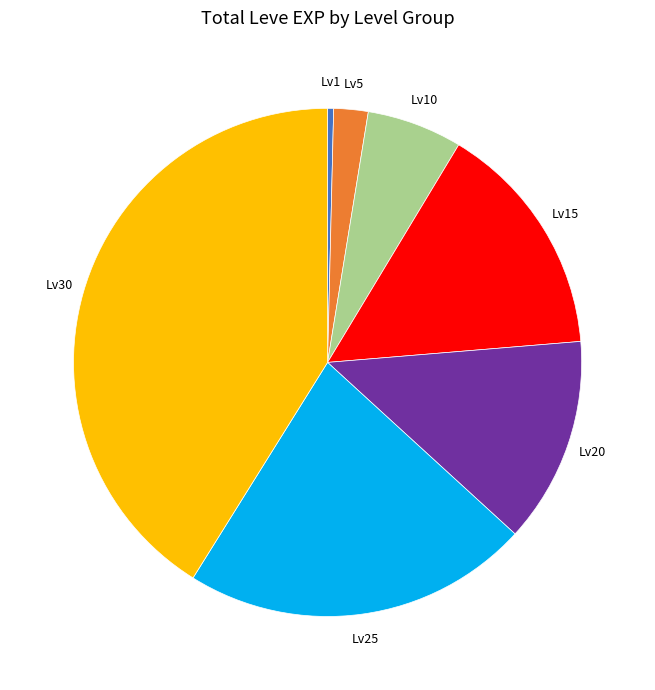

Is there a majority slice in this chart?

No